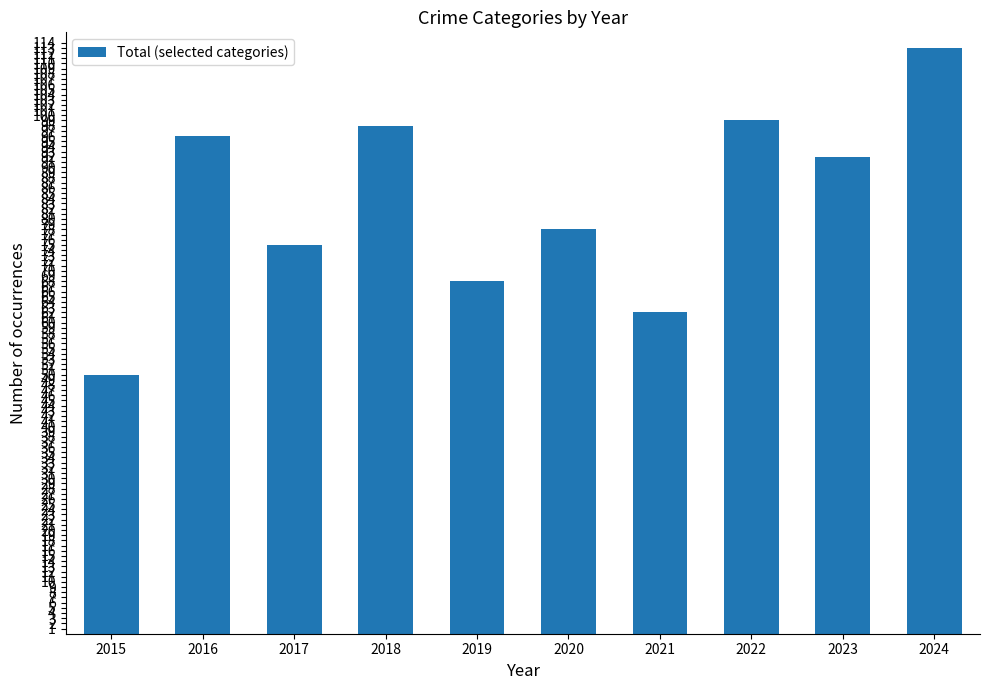

What is the change in value from 2018 to 2020?

-20